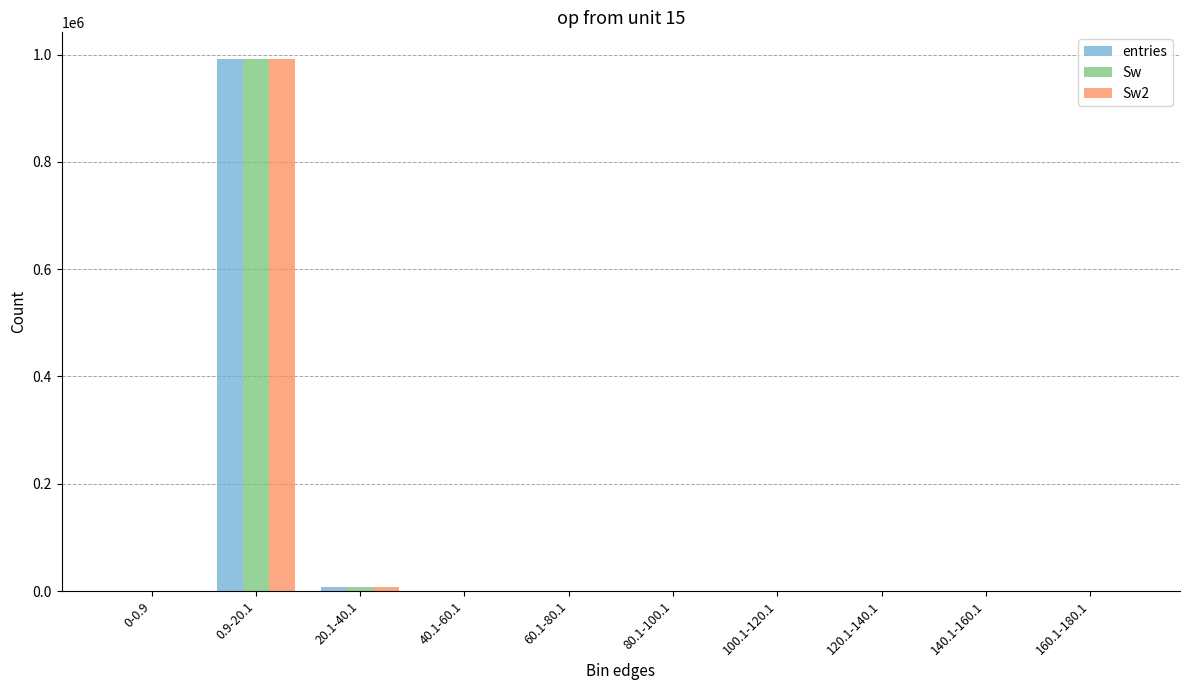

At which category does the chart reach its peak across all series?

0.9-20.1